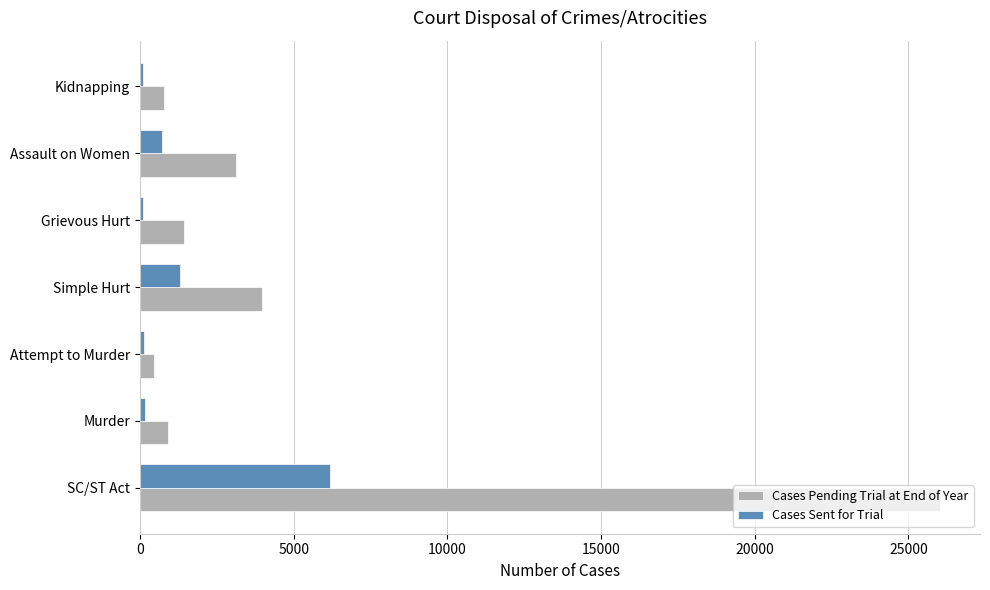

Count the number of data series in this chart.

2